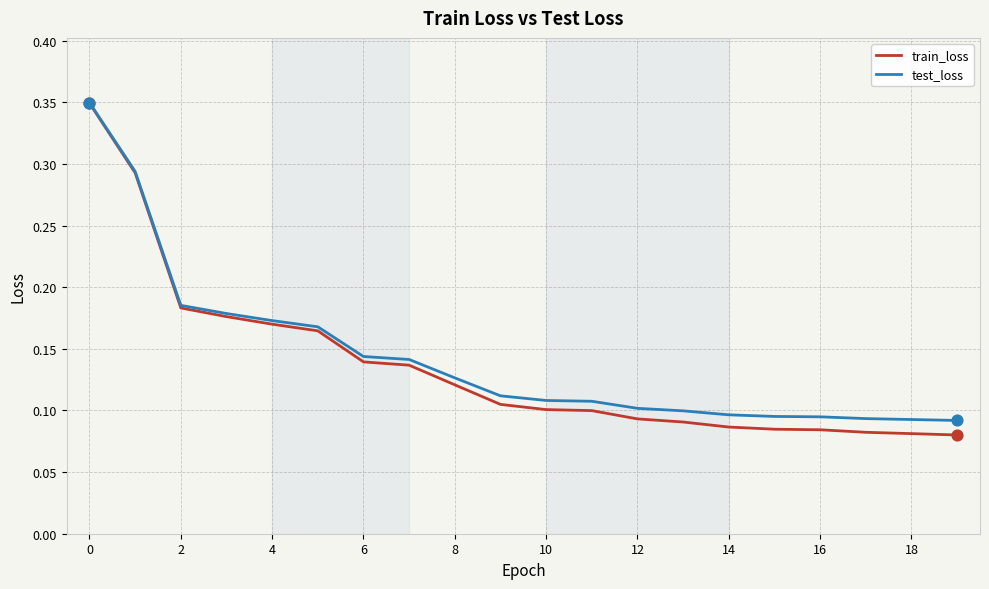

Which series has the widest spread of values?

train_loss